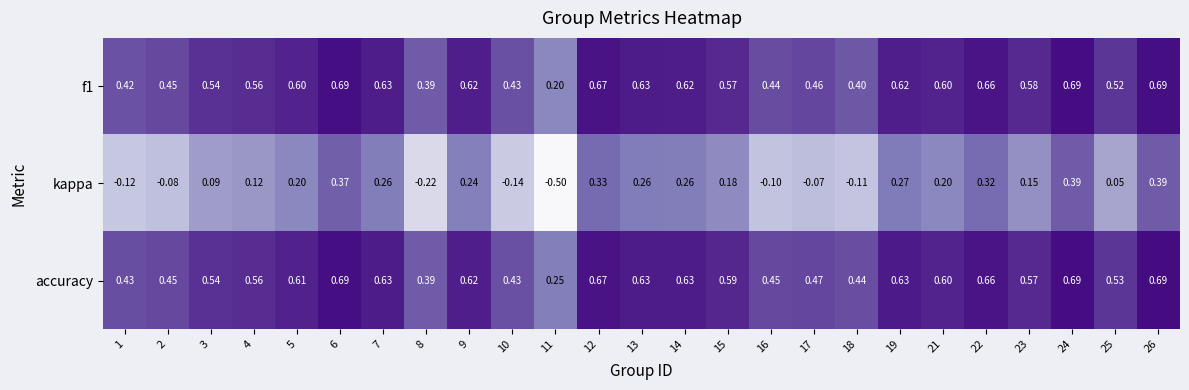

Which series has the largest total across all categories?

accuracy